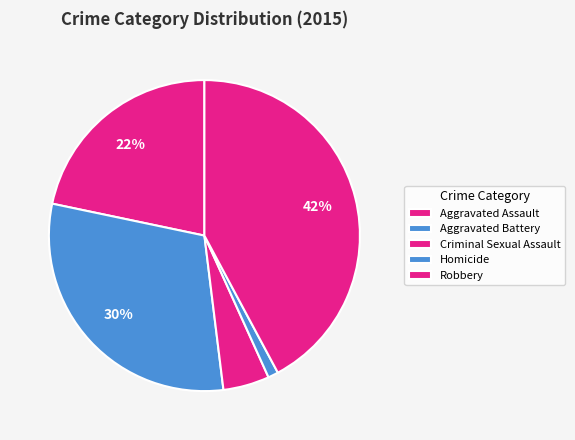

Combined, do Homicide and Aggravated Battery account for over 50%?

No